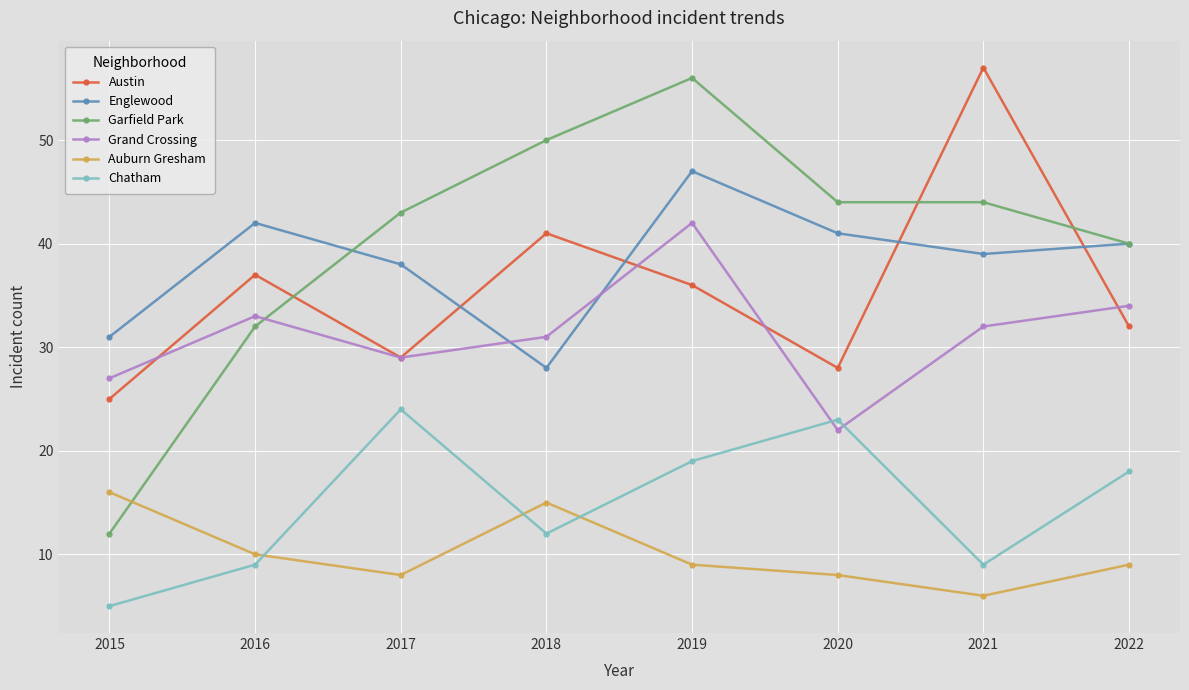

True or false: Auburn Gresham and Austin intersect in this chart.

False